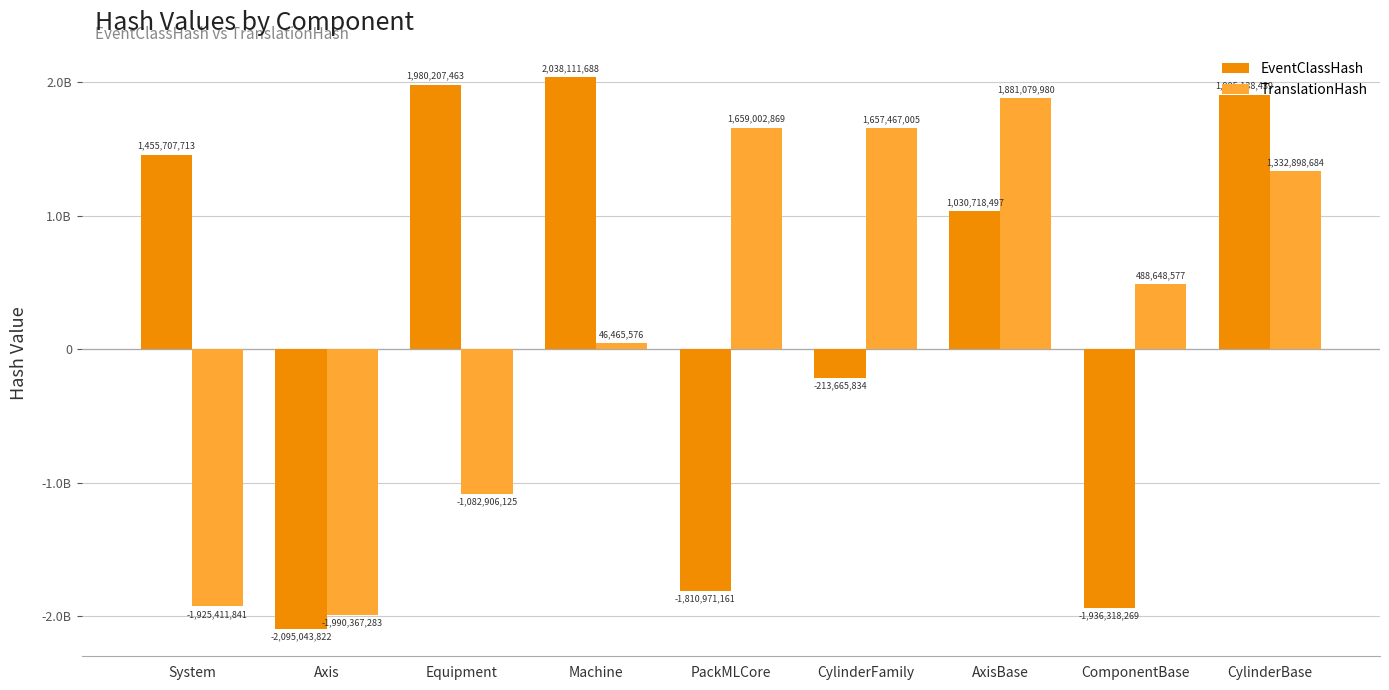

What are all the series names shown in the legend?

EventClassHash, TranslationHash